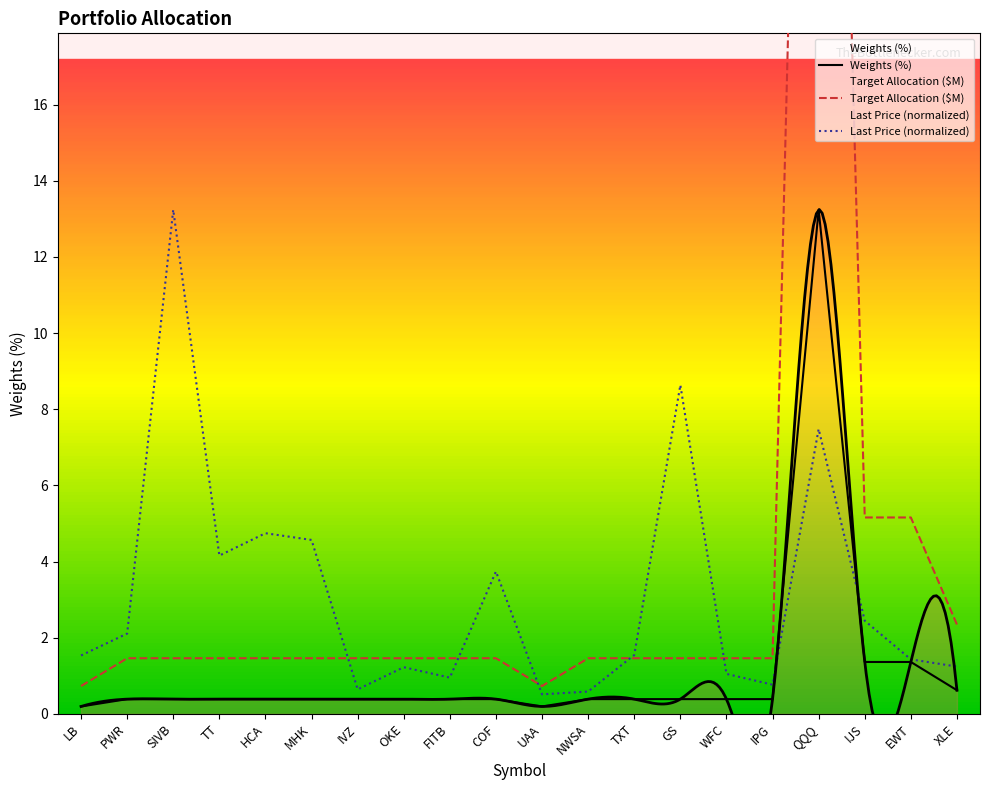

True or false: Weights (%) and Target Allocation ($M) intersect in this chart.

False